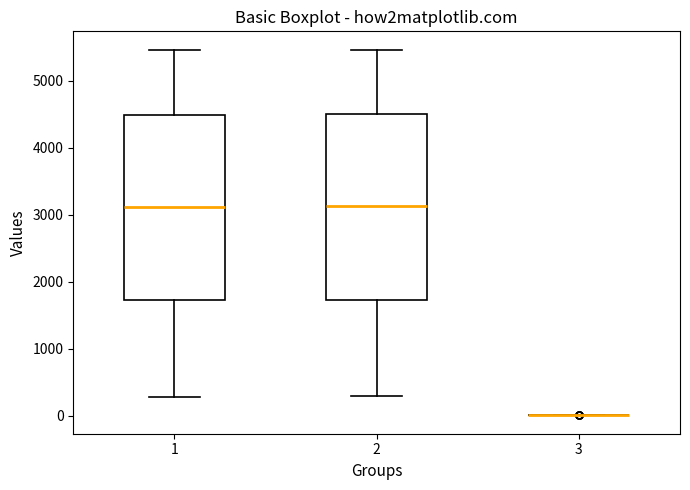

Reading left to right, transcribe this box plot: for each box, give where its median line is, the range the box spans, and where its two whiskers end, as read against the y-axis. The values are not printed on the chart, so give them approximately, as read against the axis.

1: median 3100, box 1700 to 4500, whiskers 300 to 5500
2: median 3100, box 1700 to 4500, whiskers 300 to 5500
3: box collapsed to a line at 0, whiskers 0 to 0